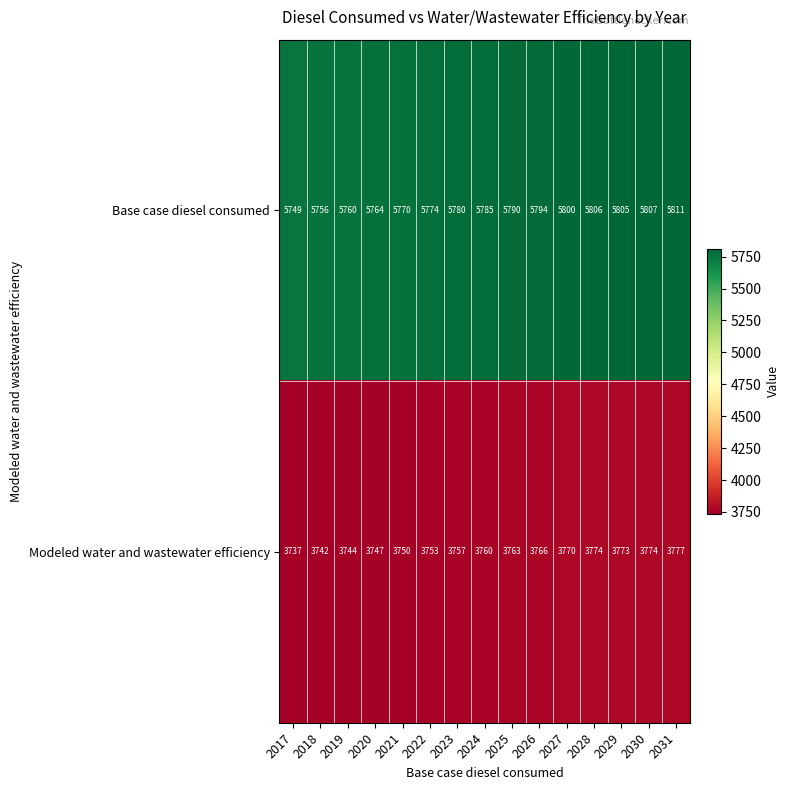

Count the number of categories in the chart.

15